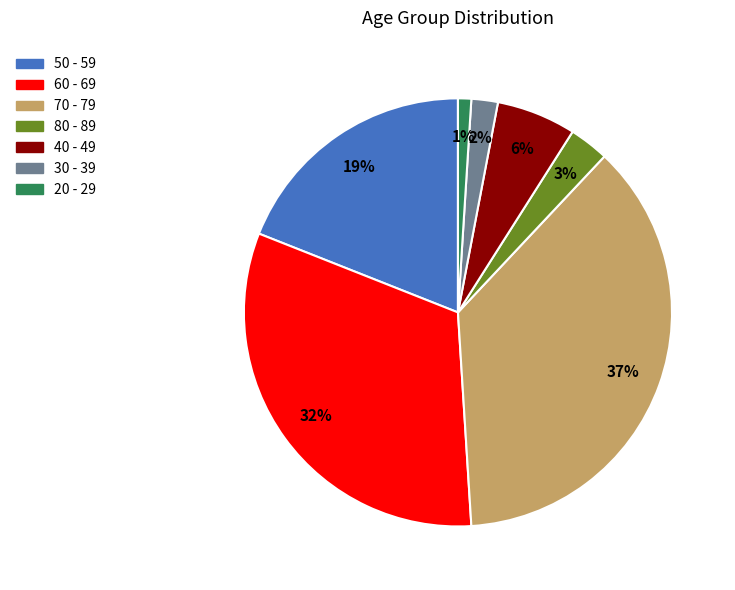

To the nearest percent, what percentage of the pie is 30 - 39?

2%